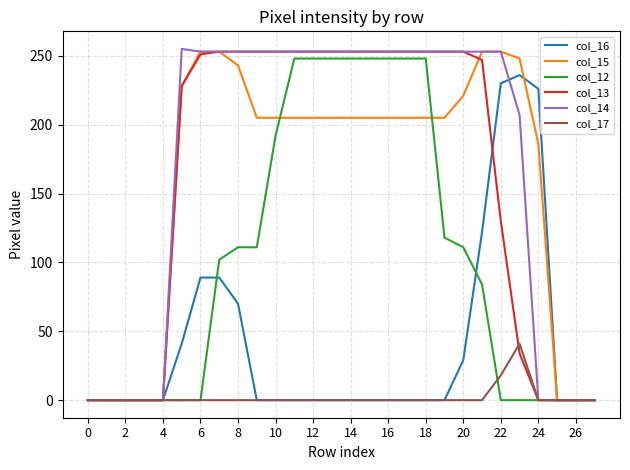

Which series has the largest total across all categories?

col_14